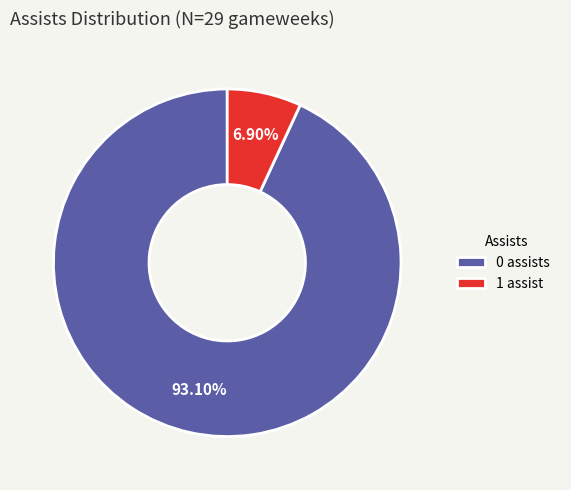

Does 0 assists represent more than half of the total?

Yes